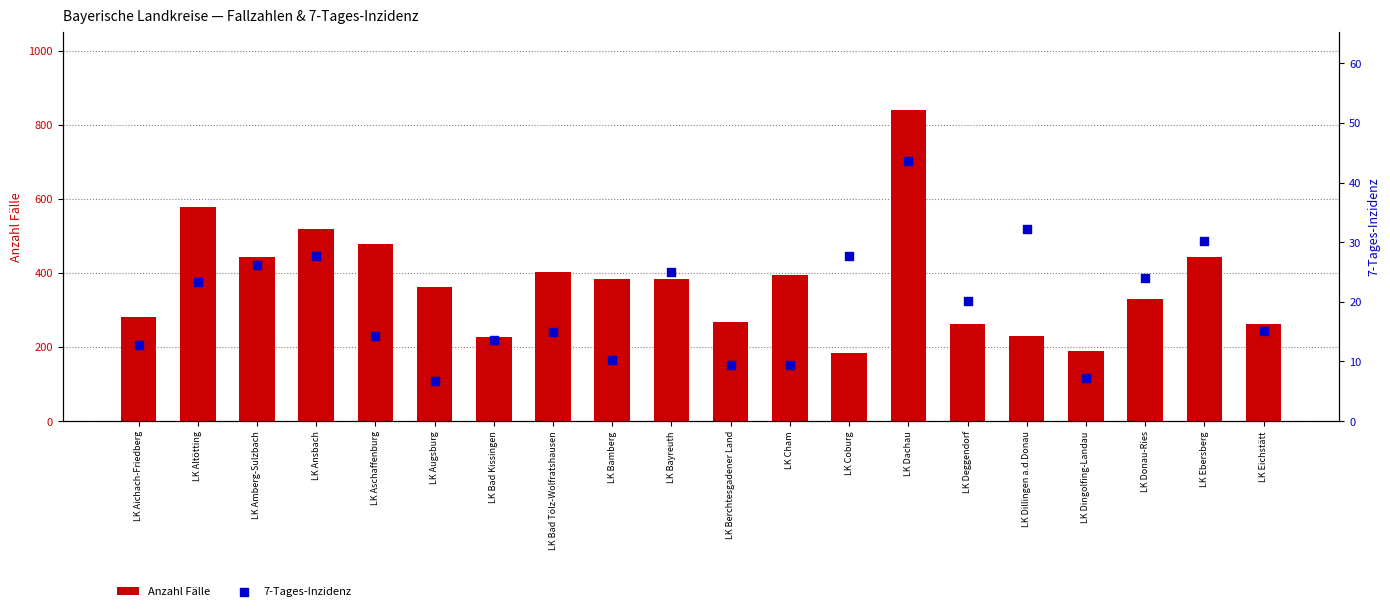

At which category is the sum across all series the highest?

LK Dachau